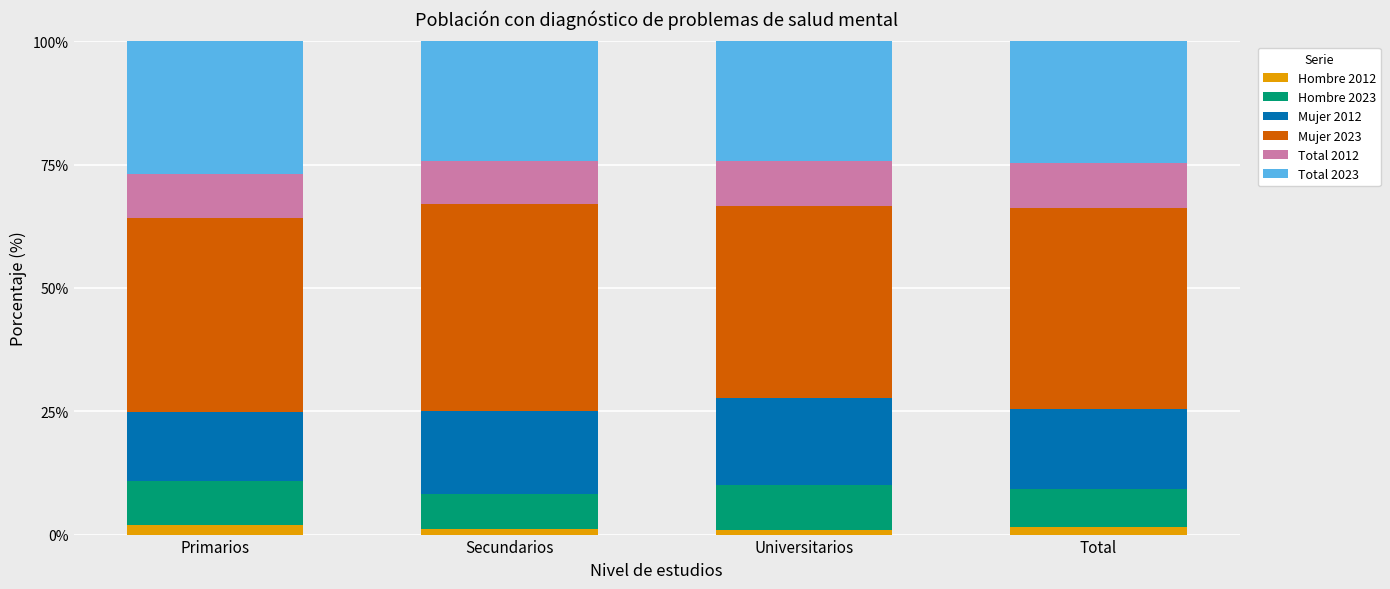

What is the maximum value for Hombre 2012?

2.0